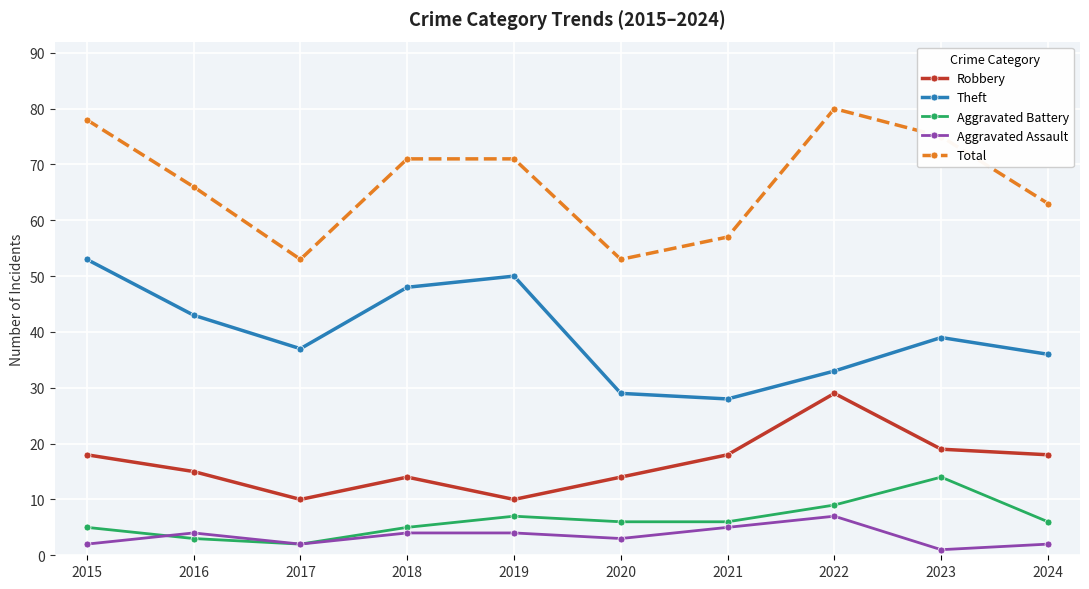

What is the value of the Robbery point at the 5th from the left?

10